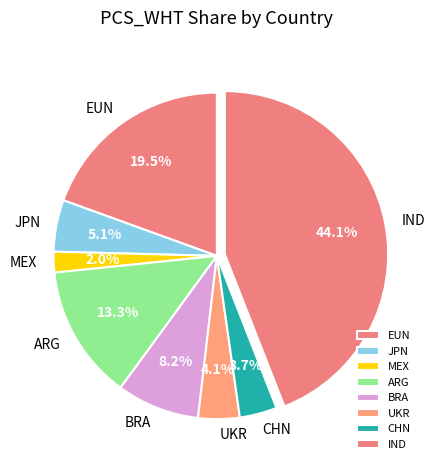

Which slice is the largest?

IND